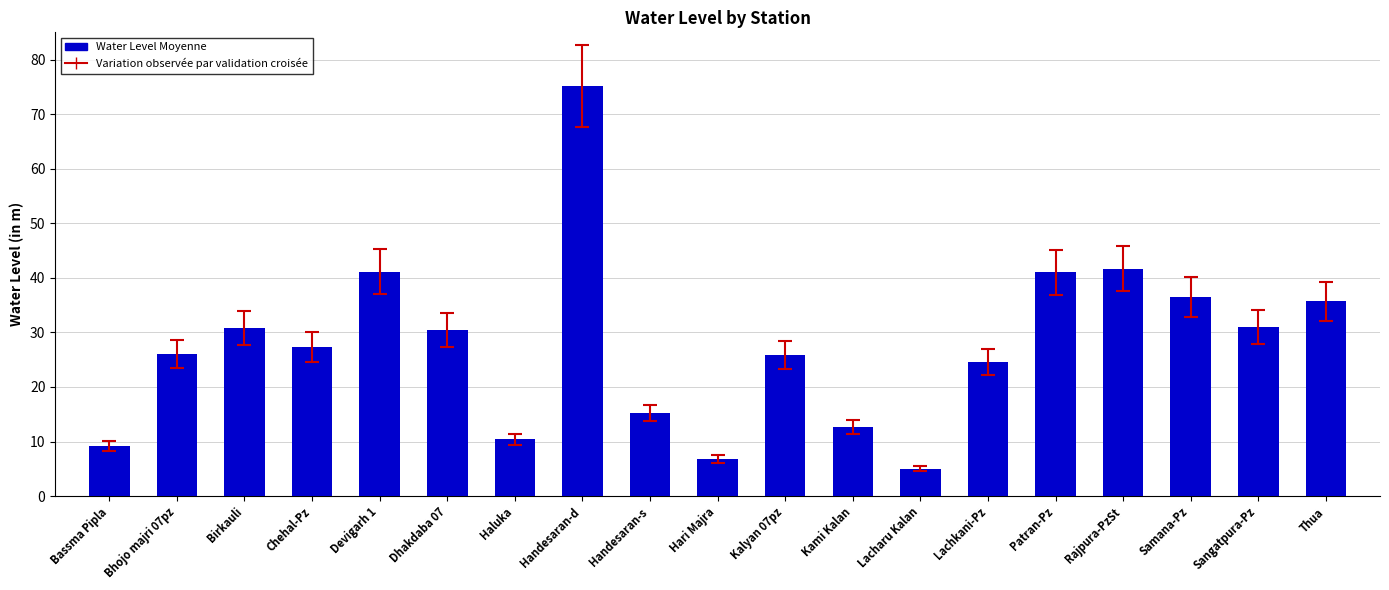

The chart shows a value of 8.2 at Chehal-Pz. True or false?

False